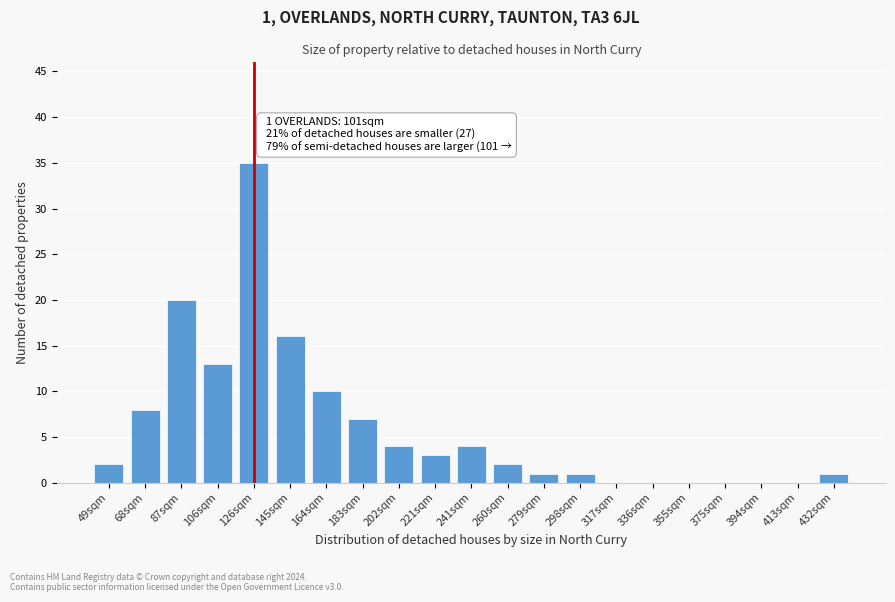

Reading left to right, extract all data points from this chart.

49sqm=2	68sqm=8	87sqm=20	106sqm=13	126sqm=35	145sqm=16	164sqm=10	183sqm=7	202sqm=4	221sqm=3	241sqm=4	260sqm=2	279sqm=1	298sqm=1	317sqm=0	336sqm=0	355sqm=0	375sqm=0	394sqm=0	413sqm=0	432sqm=1